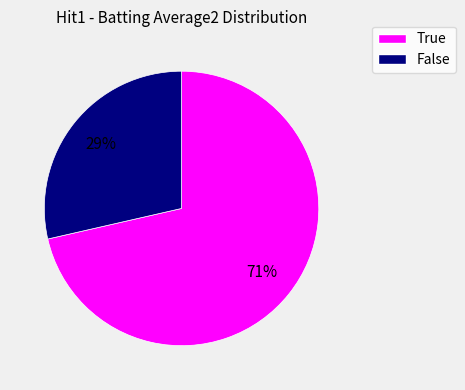

How many segments does this pie chart have?

2